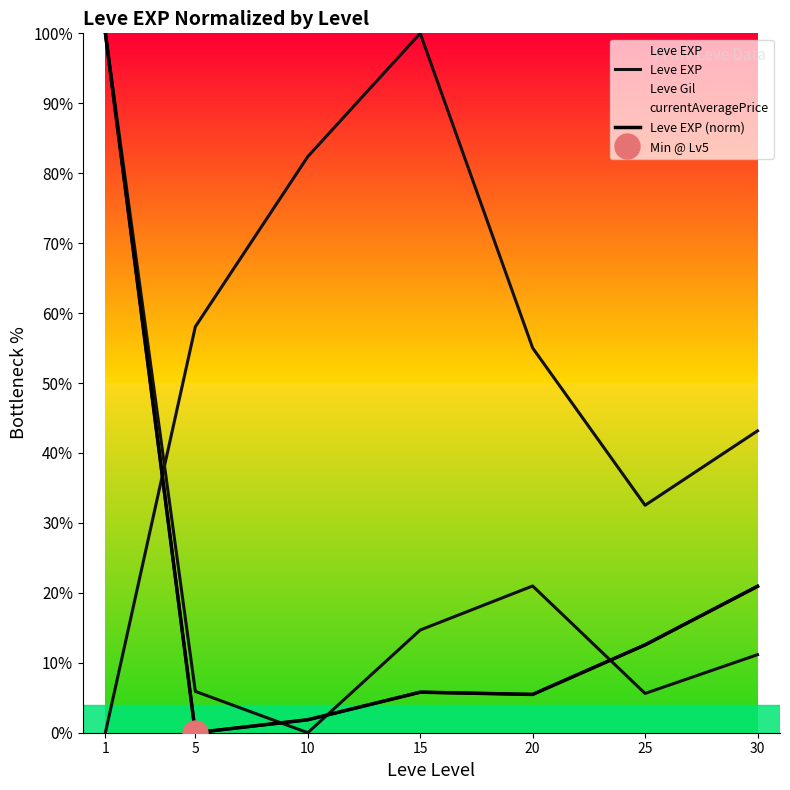

True or false: Leve EXP (norm) has a value of 2.4 at 20.

False